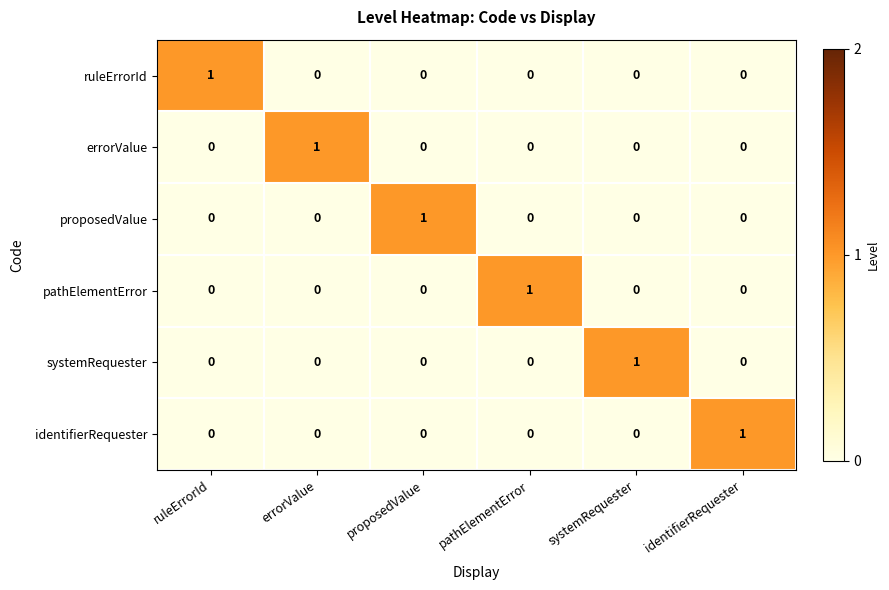

What is the total value across all series at pathElementError?

1